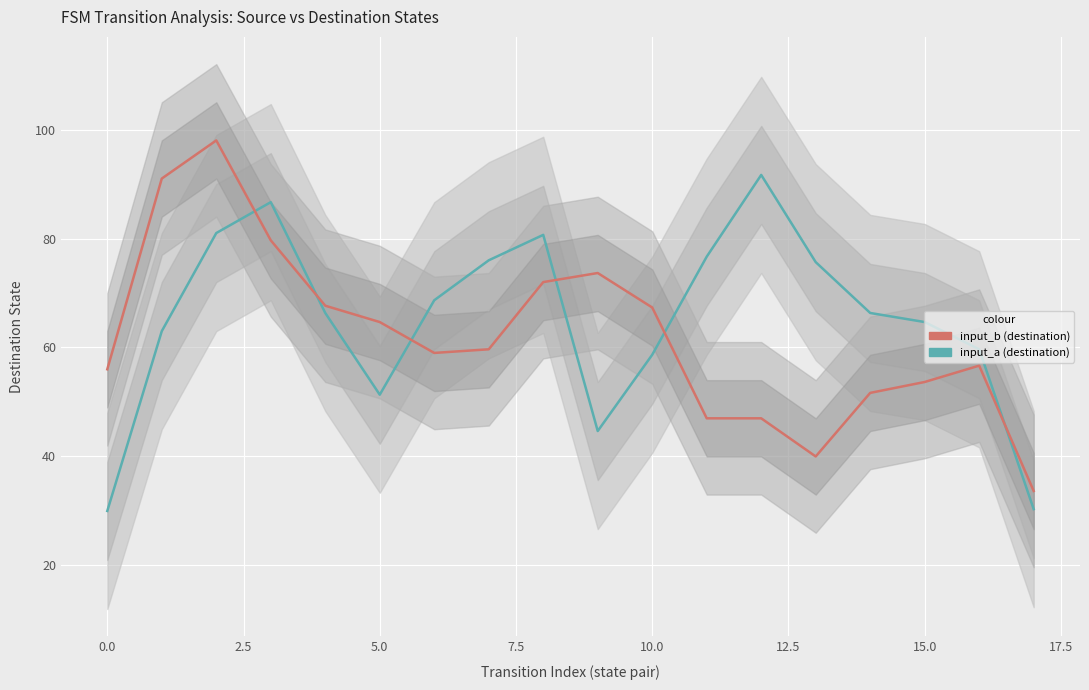

What is the greatest value displayed?

98.0